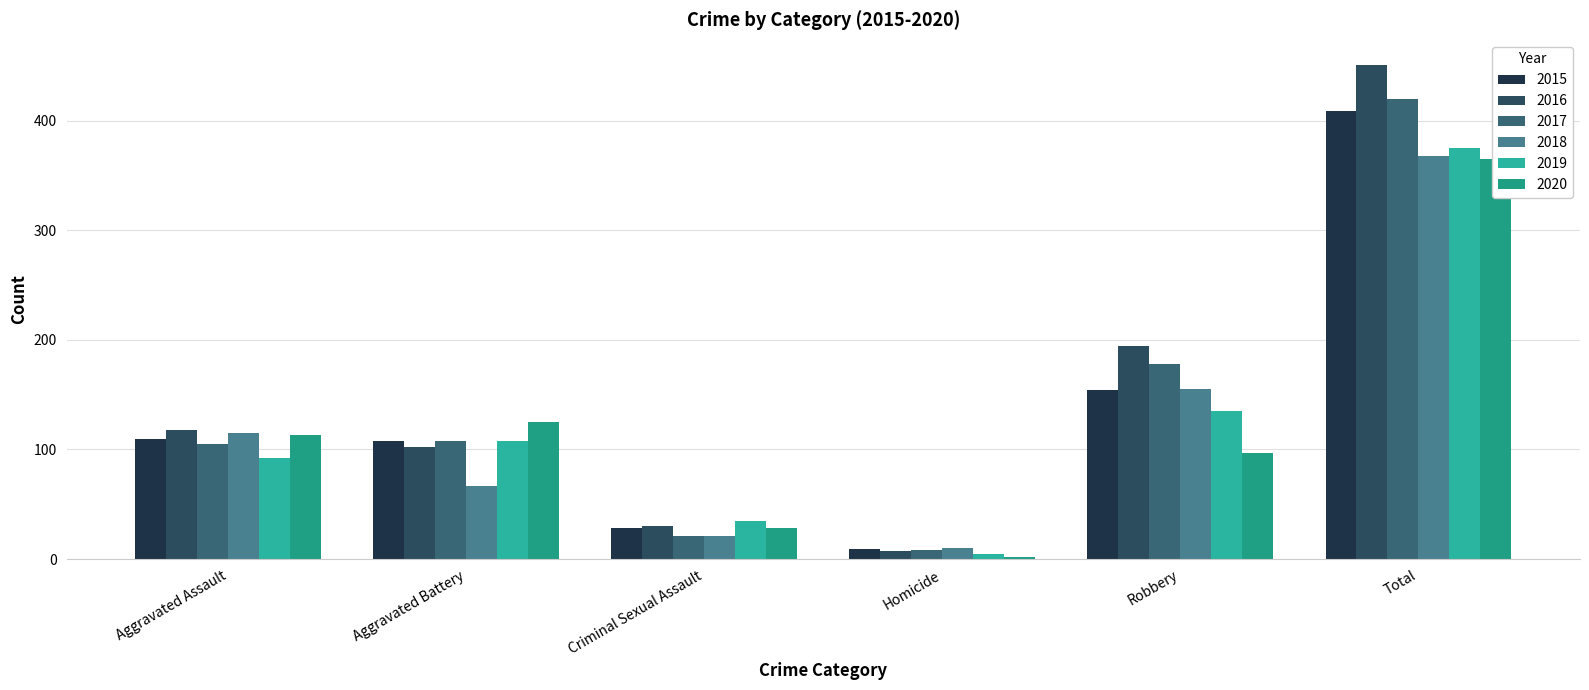

The value of 2017 at Aggravated Battery is 175. True or false?

False